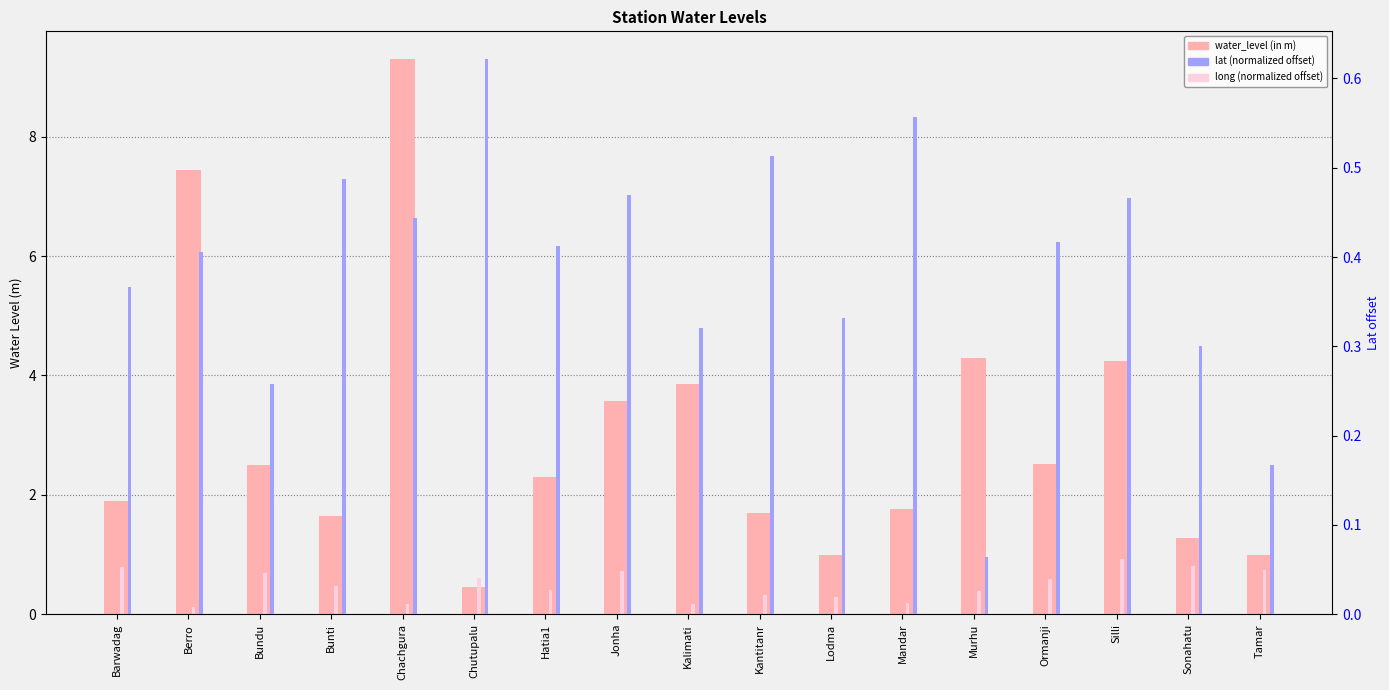

What are all the series names shown in the legend?

water_level (in m), long (normalized offset), lat (normalized offset)